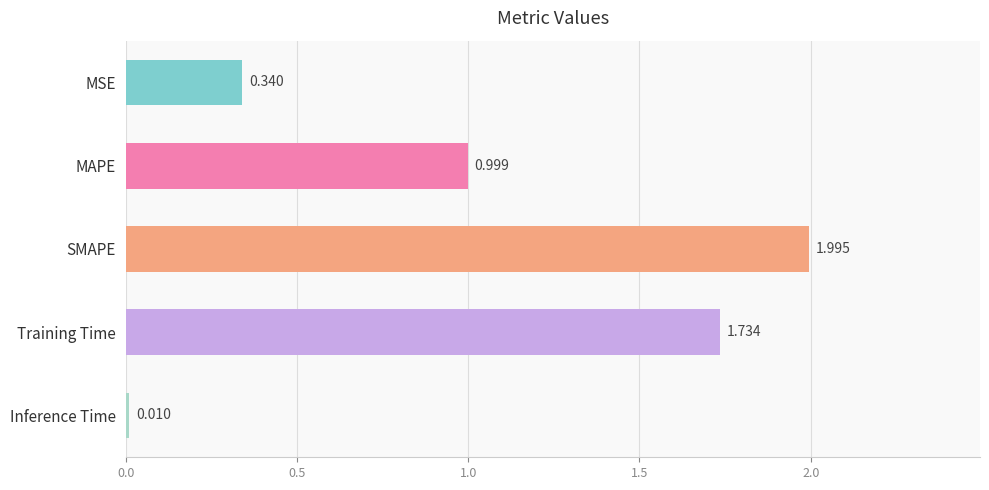

At which label is the value closest to 1?

MAPE